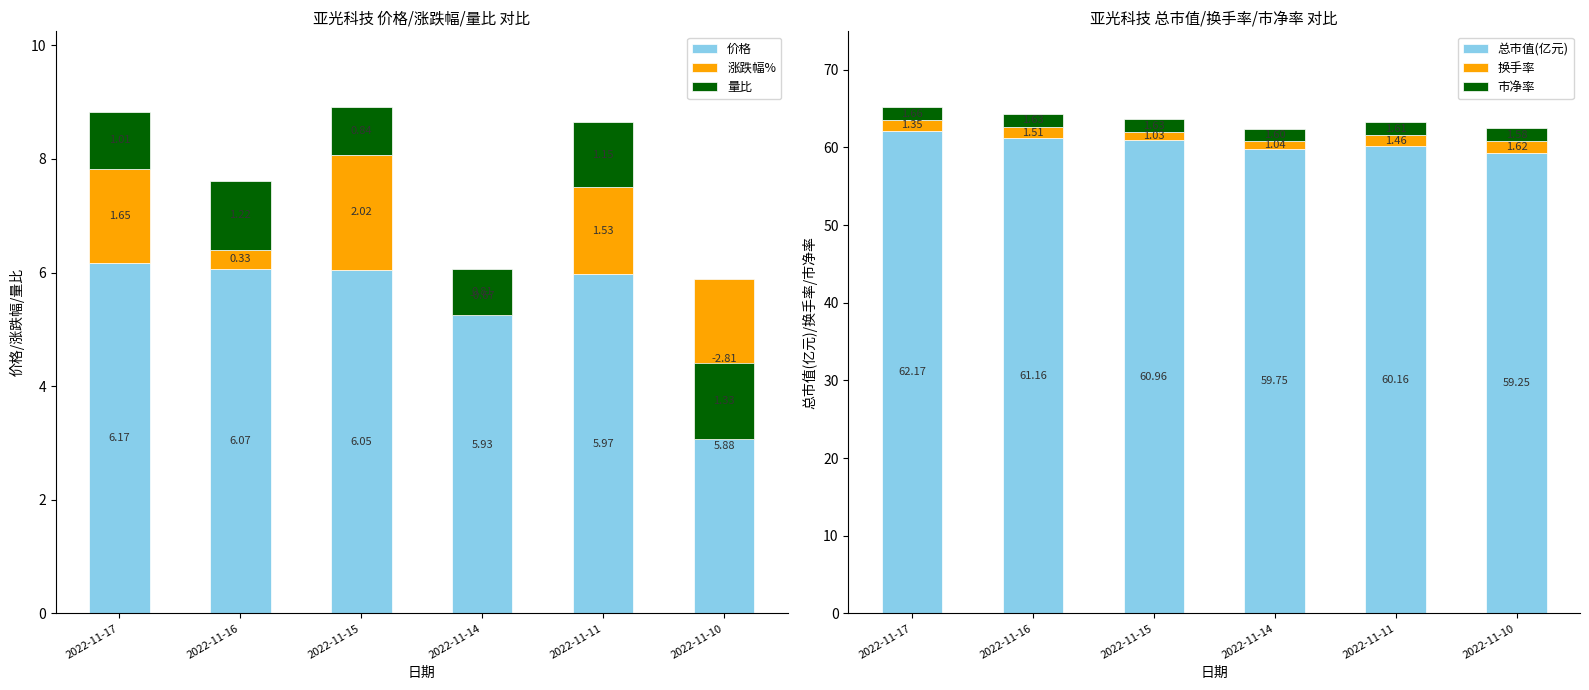

What is the value of the 换手率 bar at the 3rd from the left?

1.0